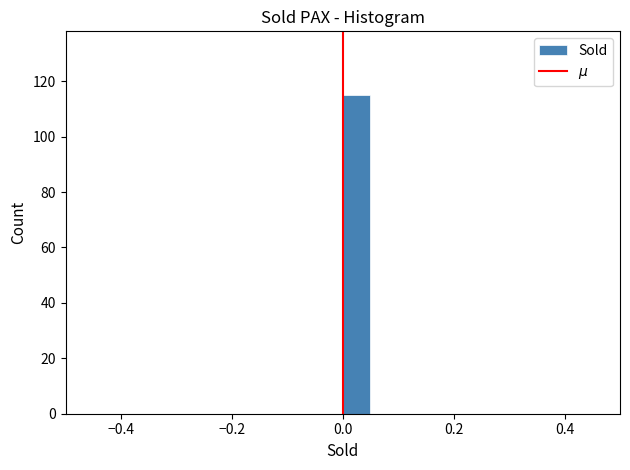

Around what value on the x-axis is the tallest bar? Give the approximate position of its centre, as read against the axis.

0.02